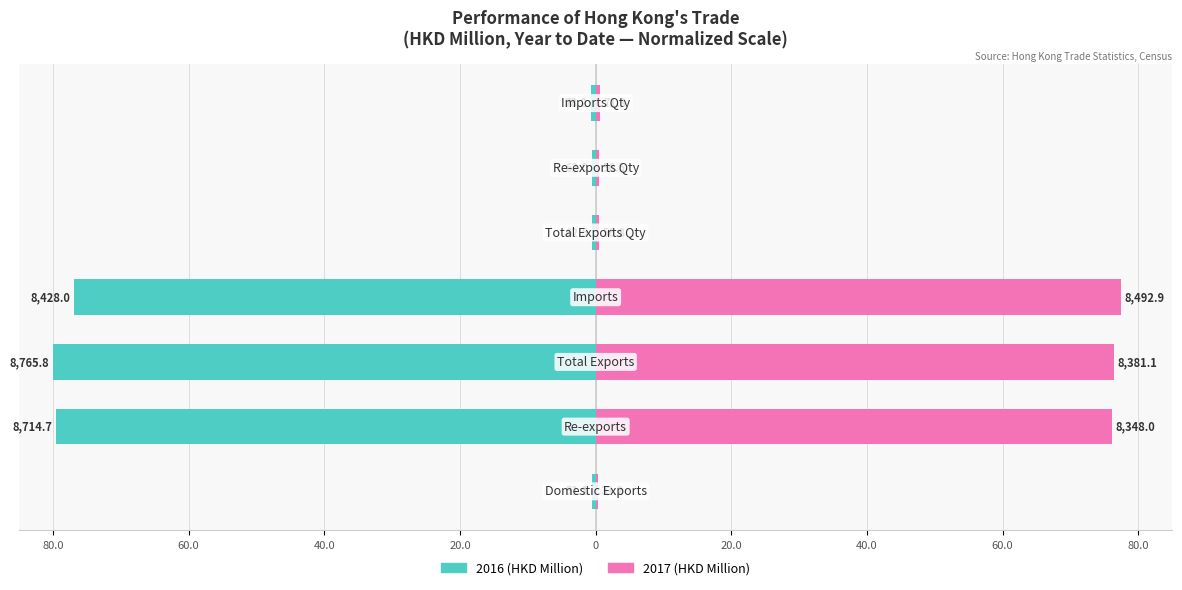

At 80.0, list the series in order from smallest to largest.

2016 (HKD Million), 2017 (HKD Million)